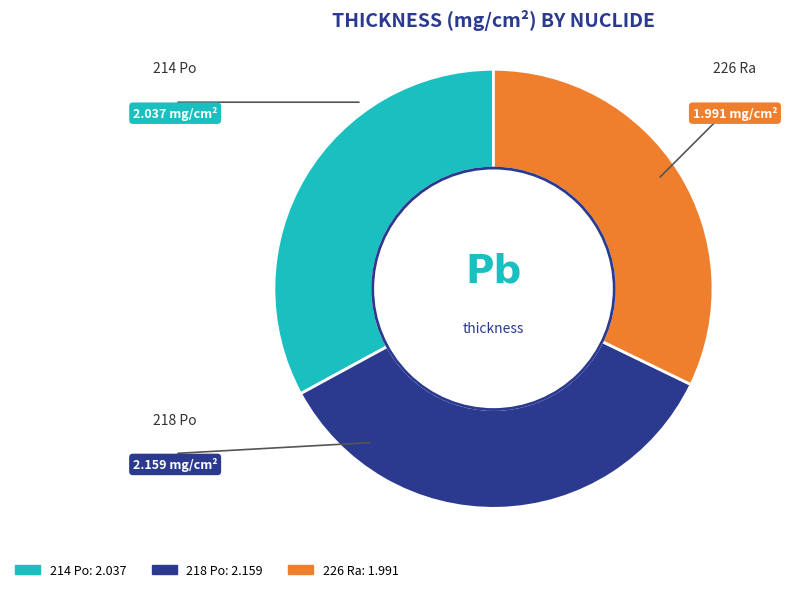

Rank the categories by value from highest to lowest.

218 Po, 214 Po, 226 Ra